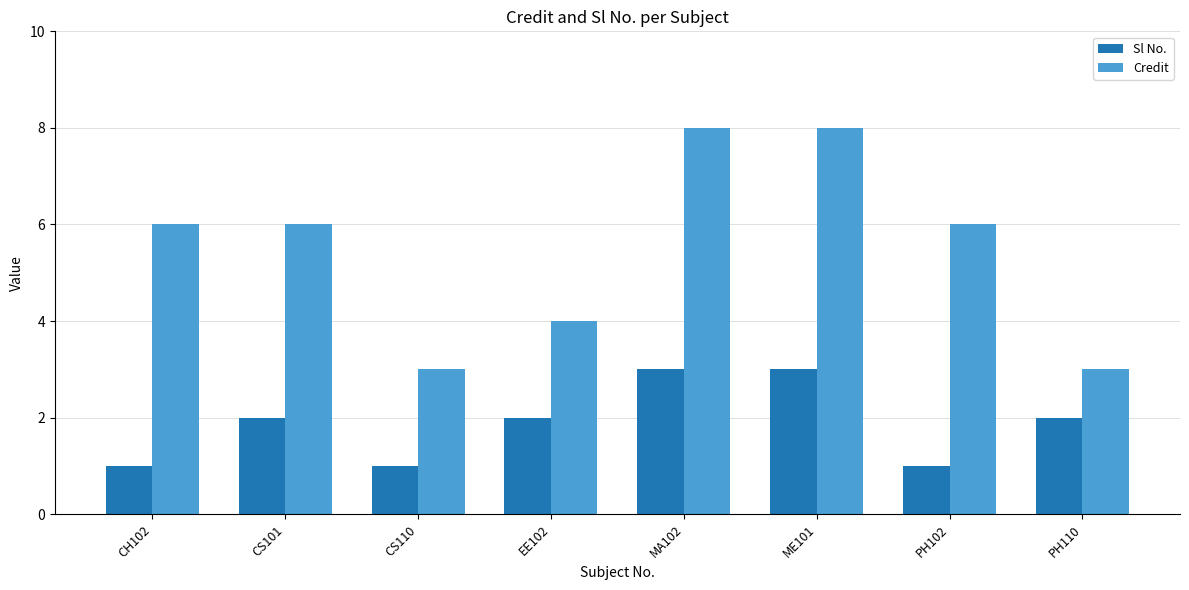

True or false: Sl No. has a value of 2 at EE102.

True